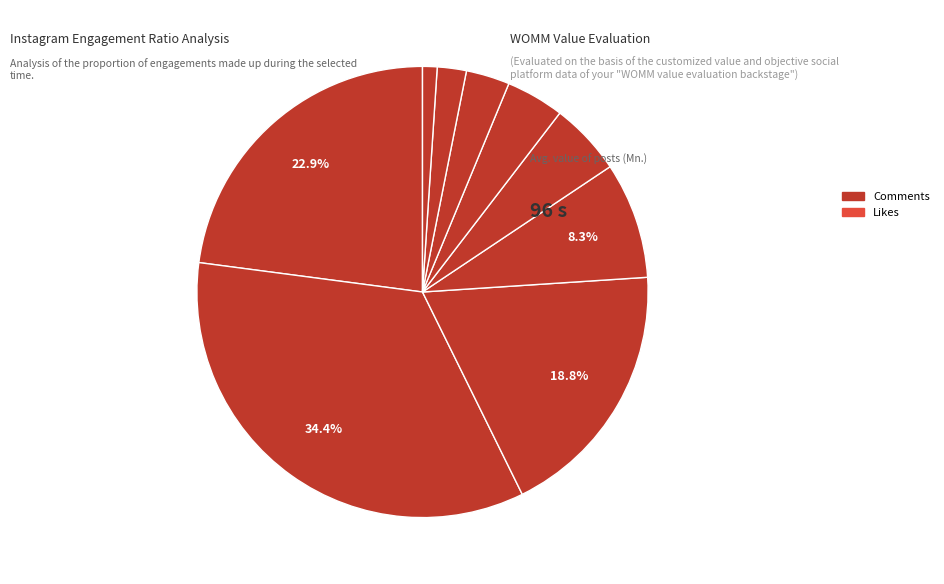

How many segments does this pie chart have?

9